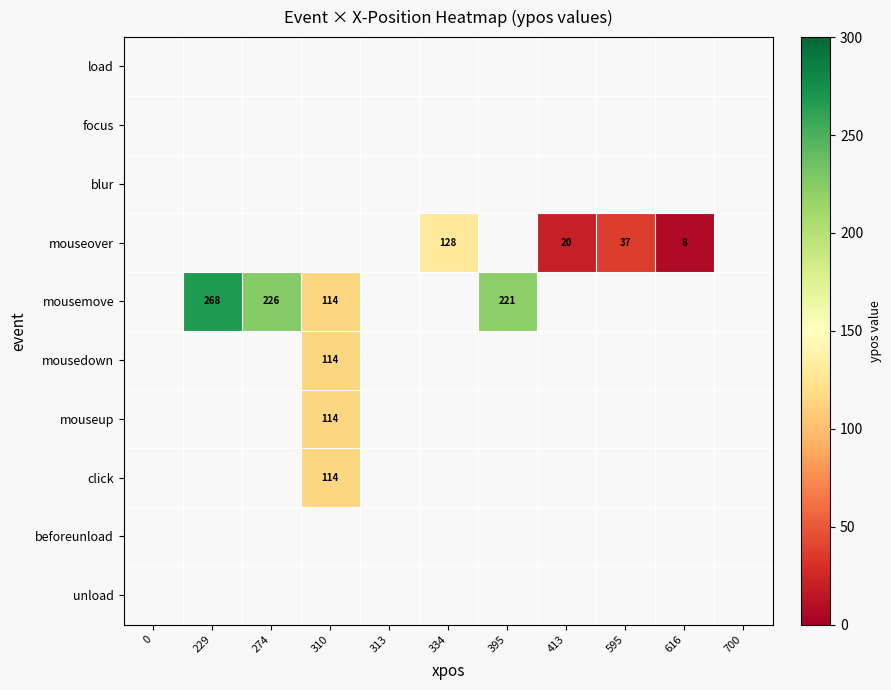

Is it true that mouseover equals 20 at 413?

True